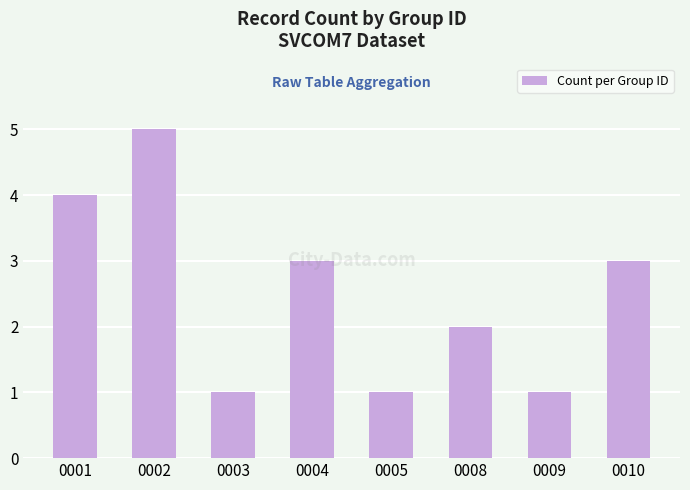

What value does the data have at 0010?

3